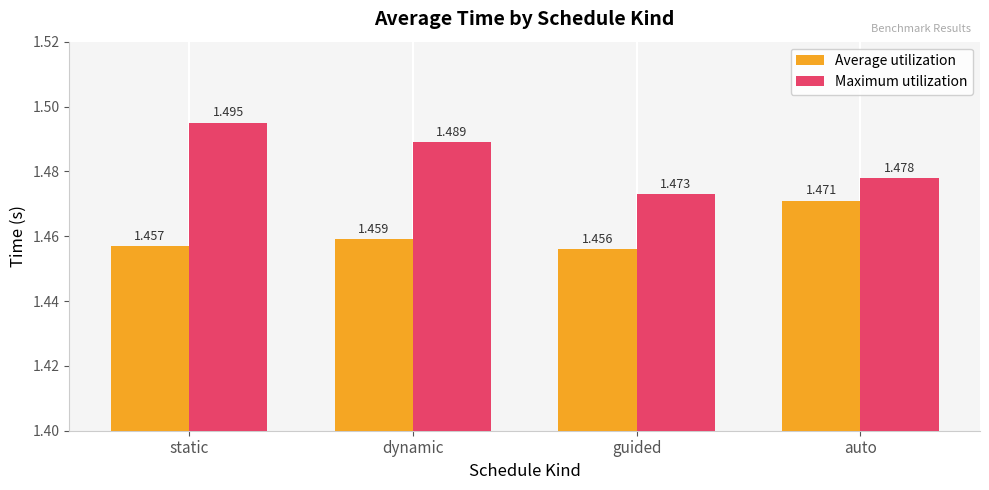

What is the label of the 3rd bar from the right?

dynamic